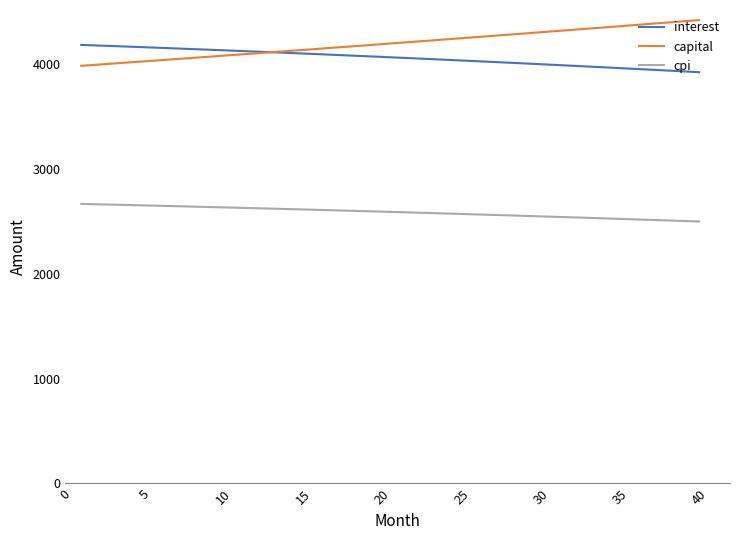

Rank the series by their maximum value, from highest to lowest.

capital, interest, cpi